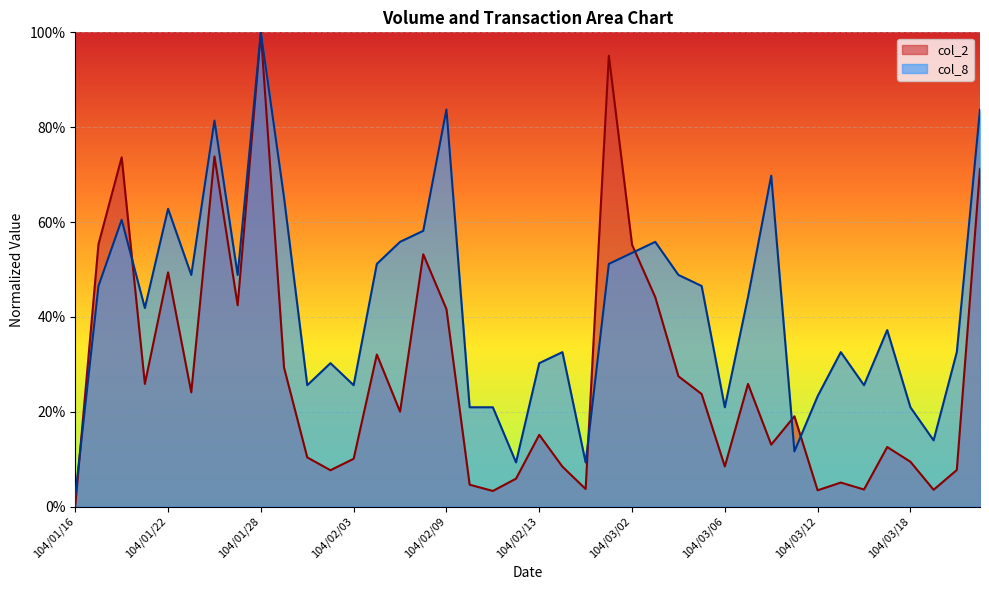

Reading right to left, transcribe all the data shown in this chart.

col_2: 104/03/23=0.7	104/03/20=0.1	104/03/19=0.0	104/03/18=0.1	104/03/17=0.1	104/03/16=0.0	104/03/13=0.1	104/03/12=0.0	104/03/11=0.2	104/03/10=0.1	104/03/09=0.3	104/03/06=0.1	104/03/05=0.2	104/03/04=0.3	104/03/03=0.4	104/03/02=0.6	104/02/26=1.0	104/02/25=0.0	104/02/24=0.1	104/02/13=0.2	104/02/12=0.1	104/02/11=0.0	104/02/10=0.0	104/02/09=0.4	104/02/06=0.5	104/02/05=0.2	104/02/04=0.3	104/02/03=0.1	104/02/02=0.1	104/01/30=0.1	104/01/29=0.3	104/01/28=1.0	104/01/27=0.4	104/01/26=0.7	104/01/23=0.2	104/01/22=0.5	104/01/21=0.3	104/01/20=0.7	104/01/19=0.6	104/01/16=0.0
col_8: 104/03/23=0.8	104/03/20=0.3	104/03/19=0.1	104/03/18=0.2	104/03/17=0.4	104/03/16=0.3	104/03/13=0.3	104/03/12=0.2	104/03/11=0.1	104/03/10=0.7	104/03/09=0.4	104/03/06=0.2	104/03/05=0.5	104/03/04=0.5	104/03/03=0.6	104/03/02=0.5	104/02/26=0.5	104/02/25=0.1	104/02/24=0.3	104/02/13=0.3	104/02/12=0.1	104/02/11=0.2	104/02/10=0.2	104/02/09=0.8	104/02/06=0.6	104/02/05=0.6	104/02/04=0.5	104/02/03=0.3	104/02/02=0.3	104/01/30=0.3	104/01/29=0.7	104/01/28=1.0	104/01/27=0.5	104/01/26=0.8	104/01/23=0.5	104/01/22=0.6	104/01/21=0.4	104/01/20=0.6	104/01/19=0.5	104/01/16=0.0